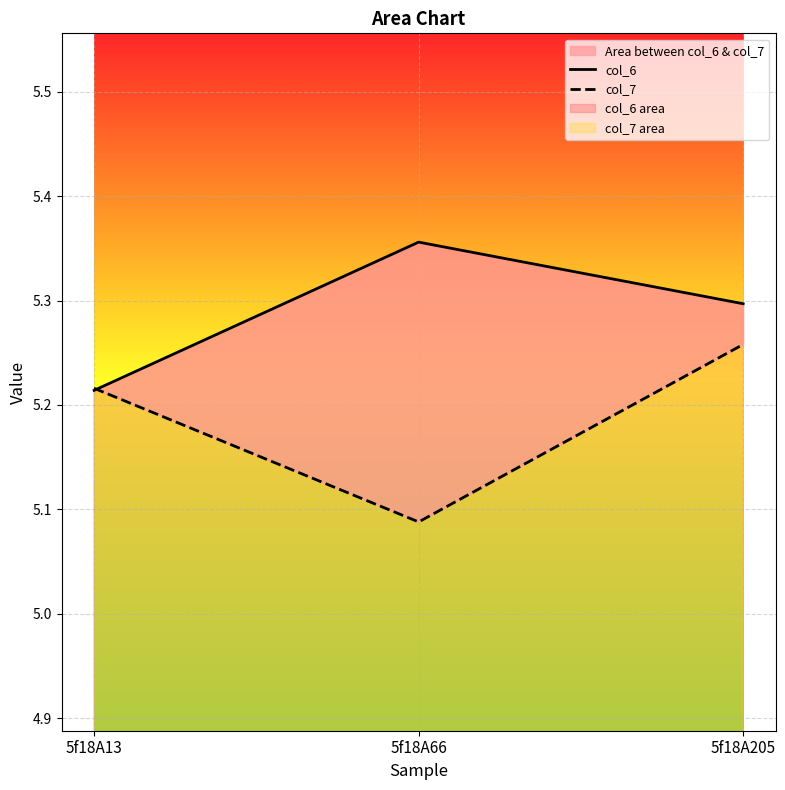

How many col_6 values are between 5 and 6?

3